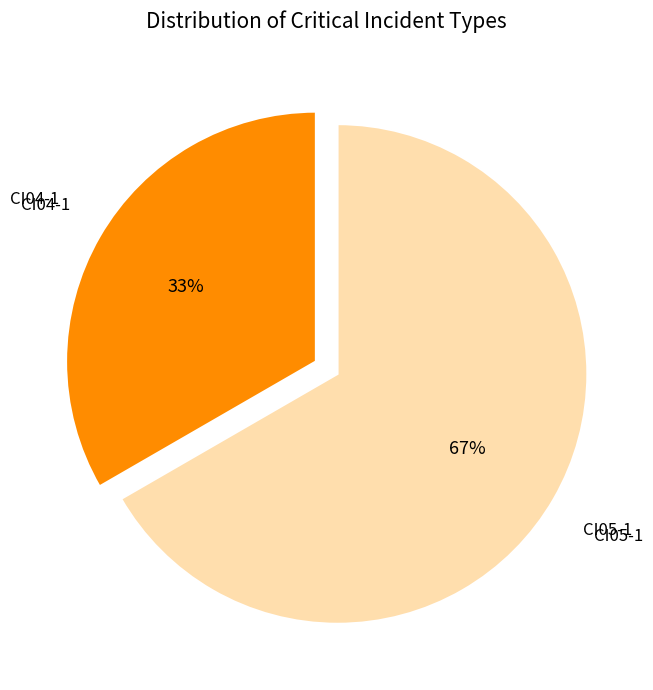

To the nearest percent, what is the average slice percentage?

50%